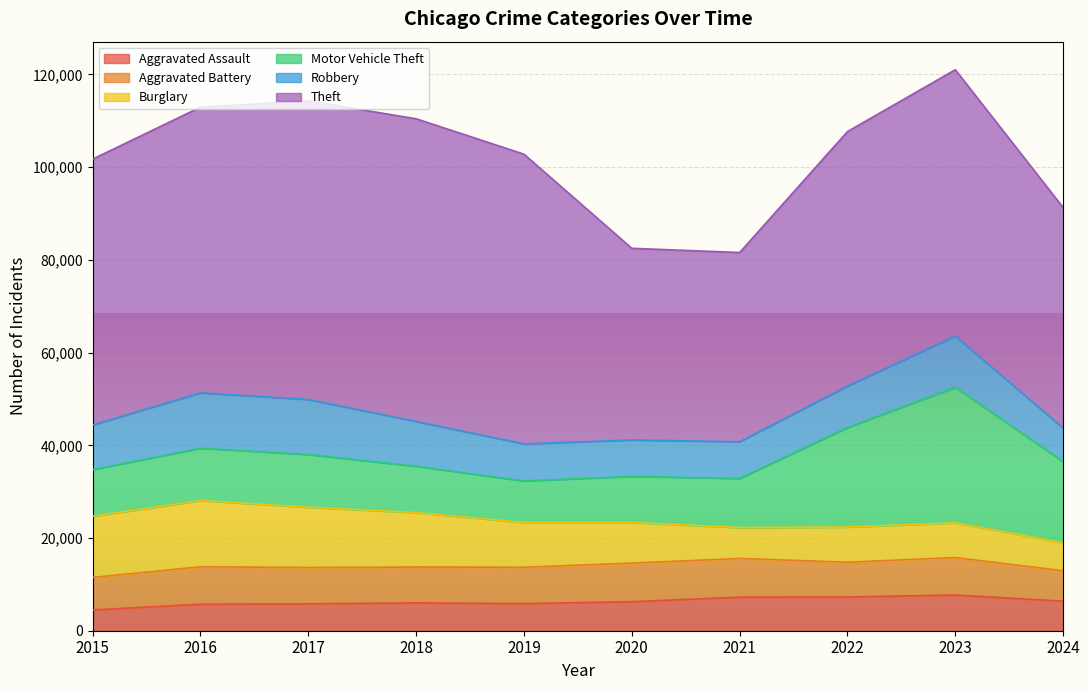

Between 2022 and 2020, which is larger?

2022